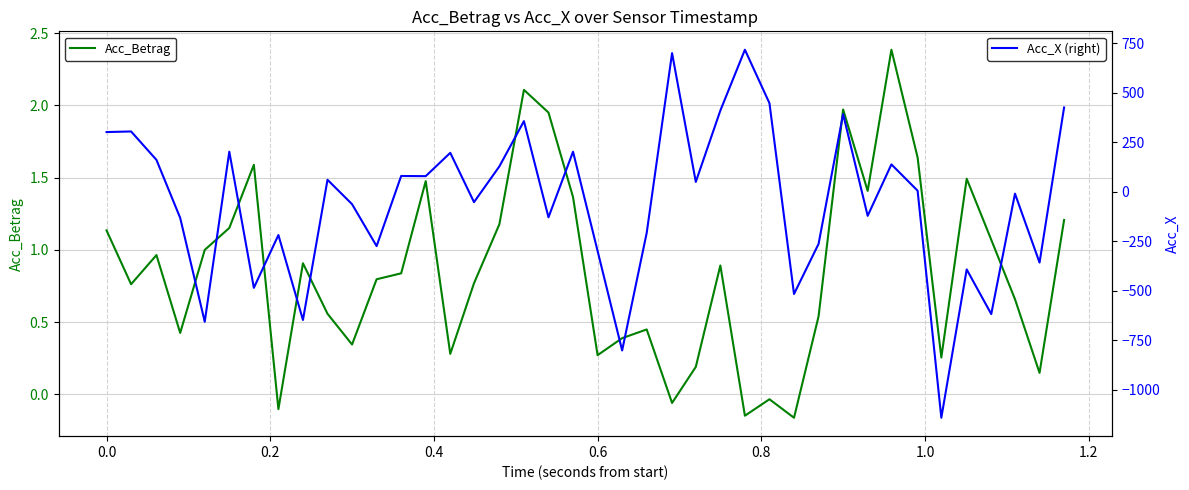

What is the difference between the second highest and minimum values in the Acc_Betrag series?

2.3